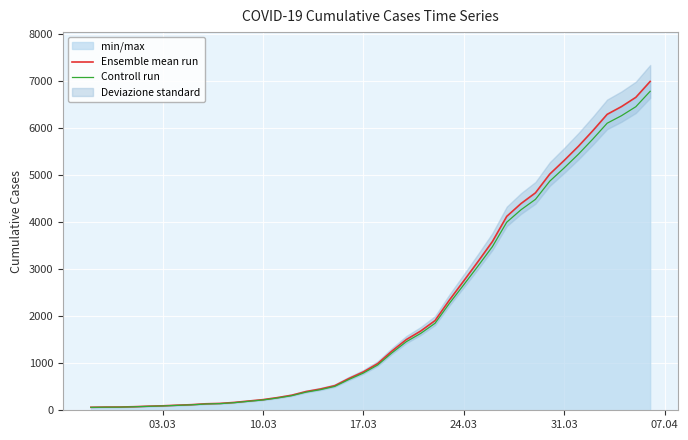

What is the greatest value displayed?

6995.0